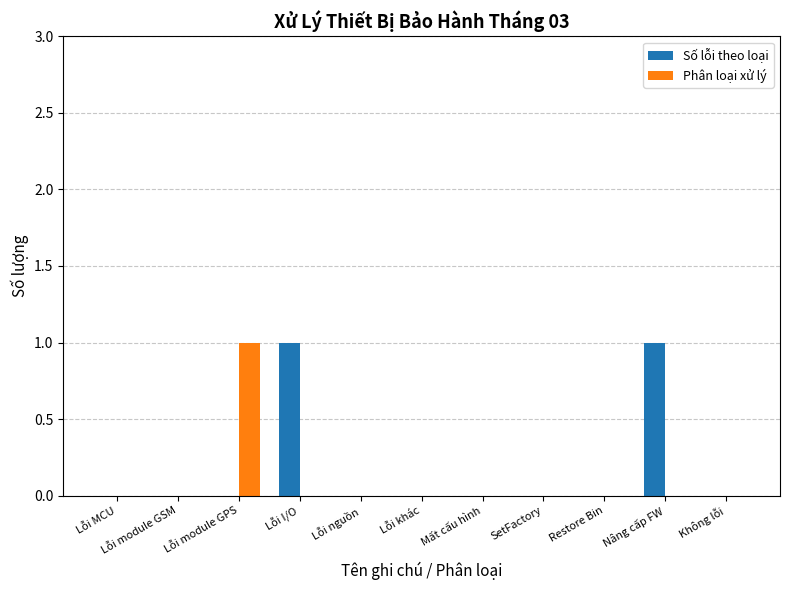

Between Lỗi MCU and Lỗi I/O, which series saw the biggest shift?

Số lỗi theo loại